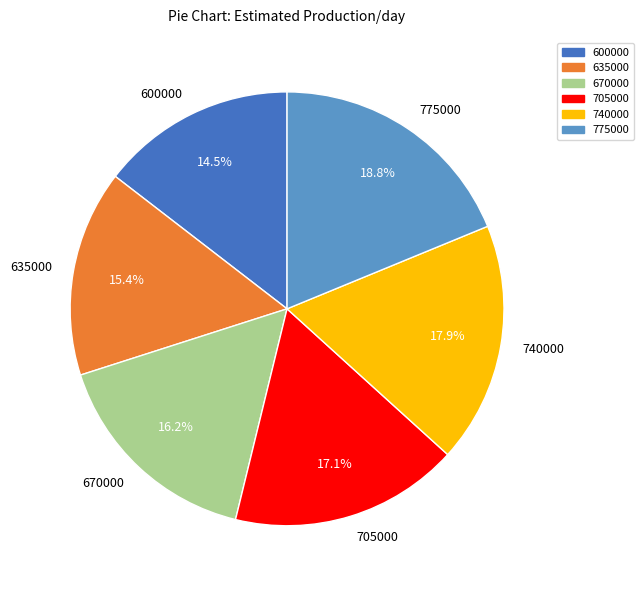

How many segments does this pie chart have?

6